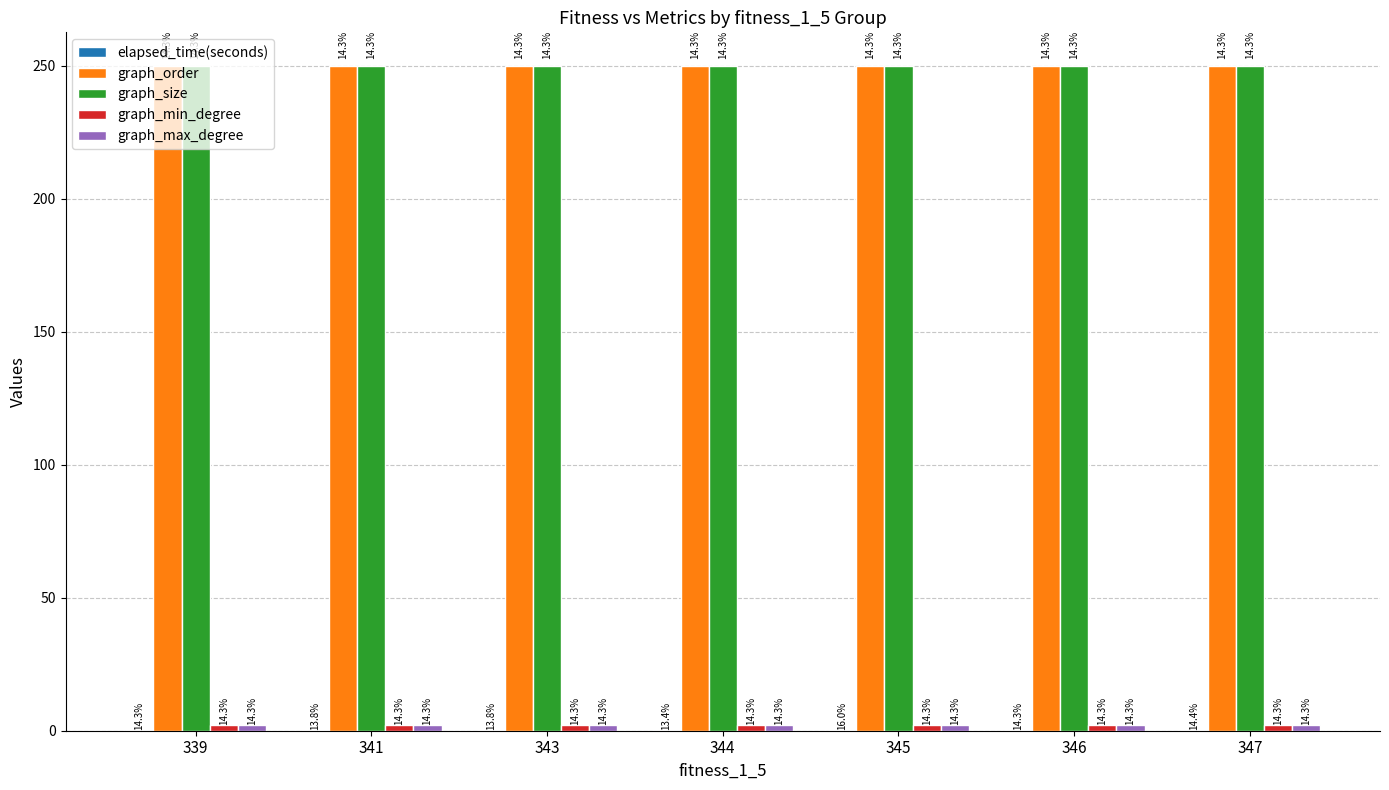

Does the chart contain stacked bars?

No